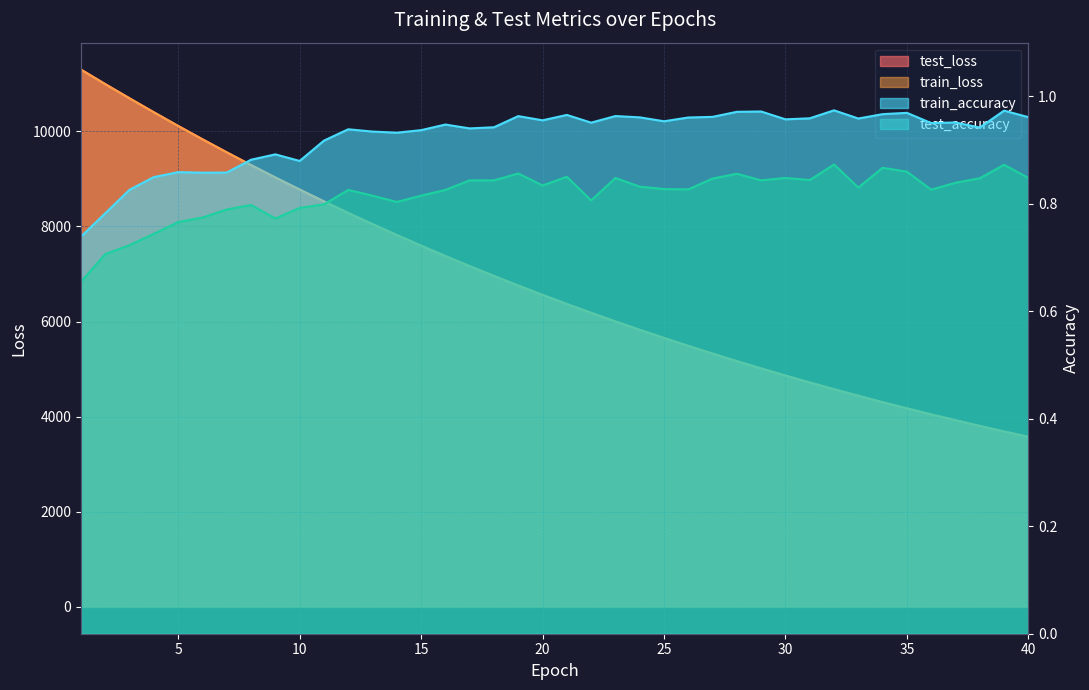

True or false: train_loss has a value of 9027.2 at 9.

True